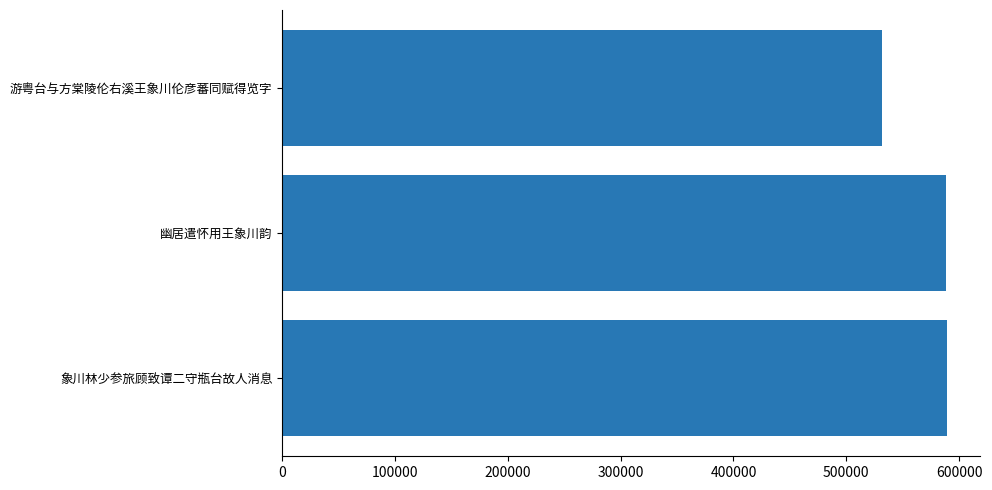

What is the sum of the values at 游粤台与方棠陵伦右溪王象川伦彦蕃同赋得览字 and 象川林少参旅顾致谭二守瓶台故人消息?

1120688